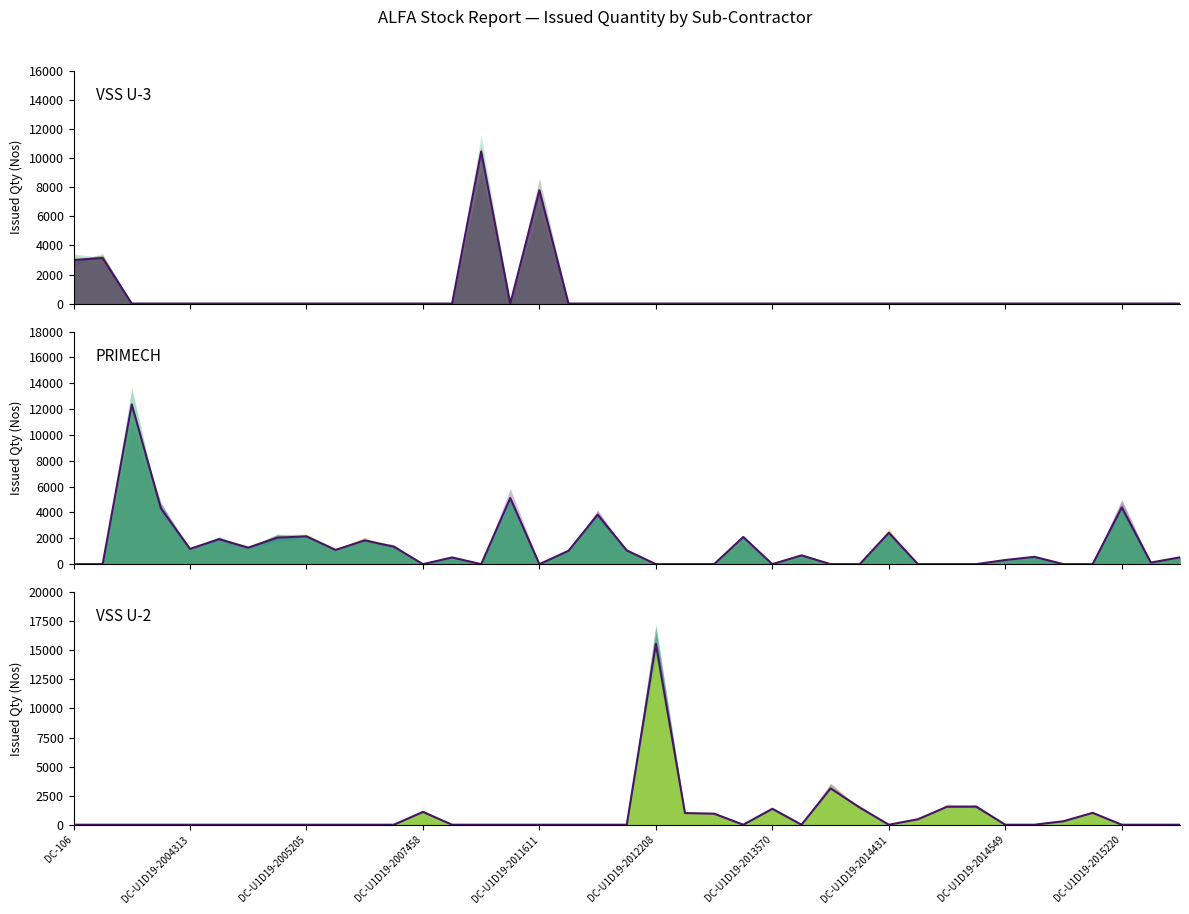

How many data points does each series have?

39